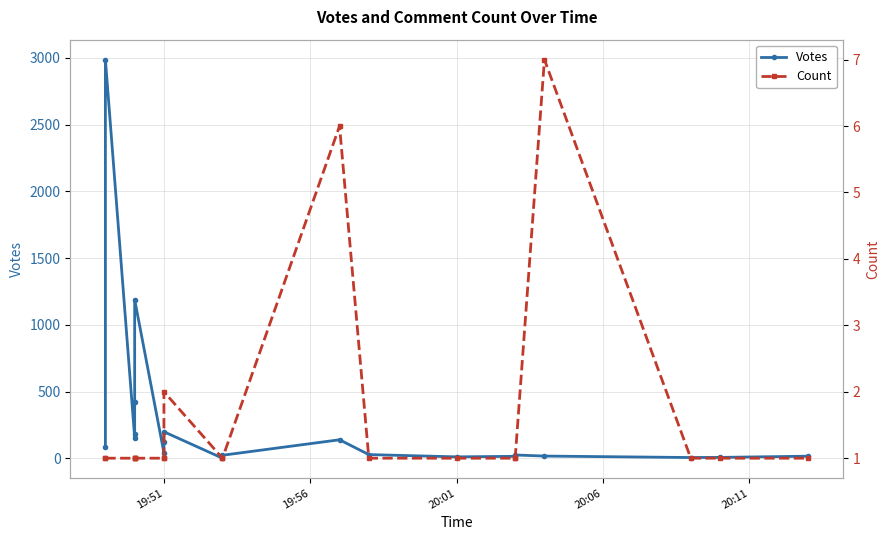

True or false: Count and Votes intersect in this chart.

False